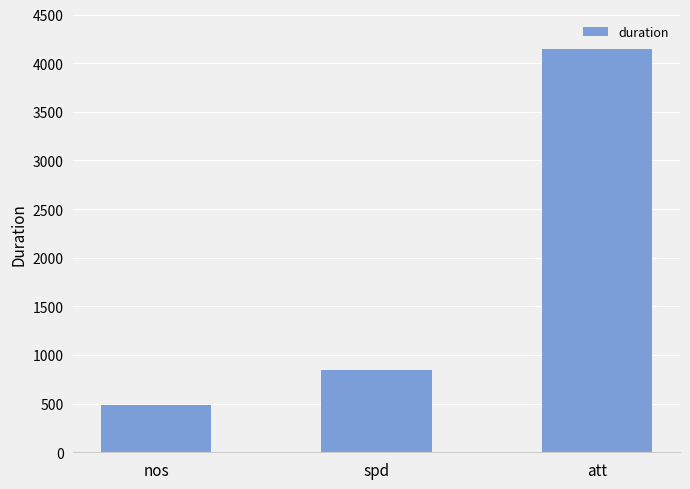

What position from the right is att?

1